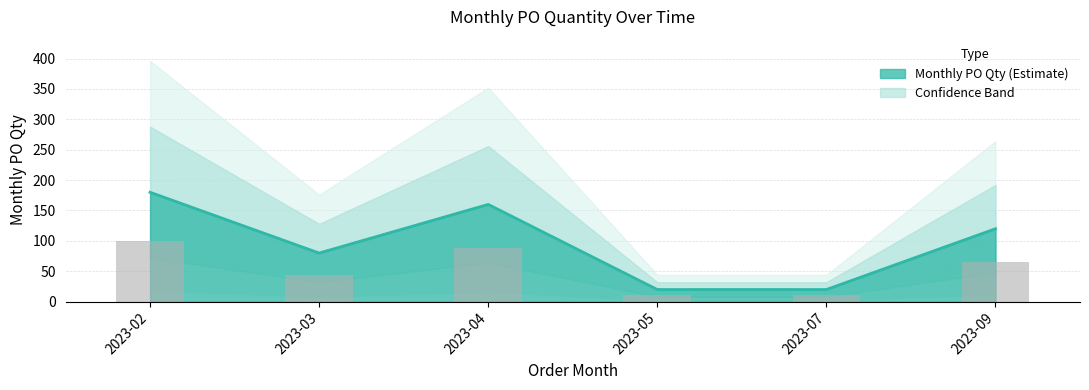

What is the difference between the values at 2023-02 and 2023-04?

11.0